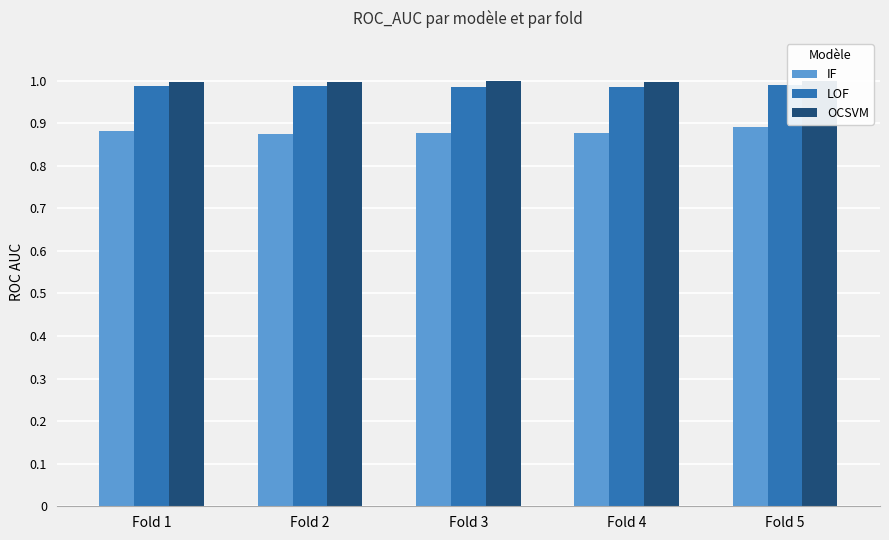

Rank the series at Fold 1 from highest to lowest value.

OCSVM, LOF, IF